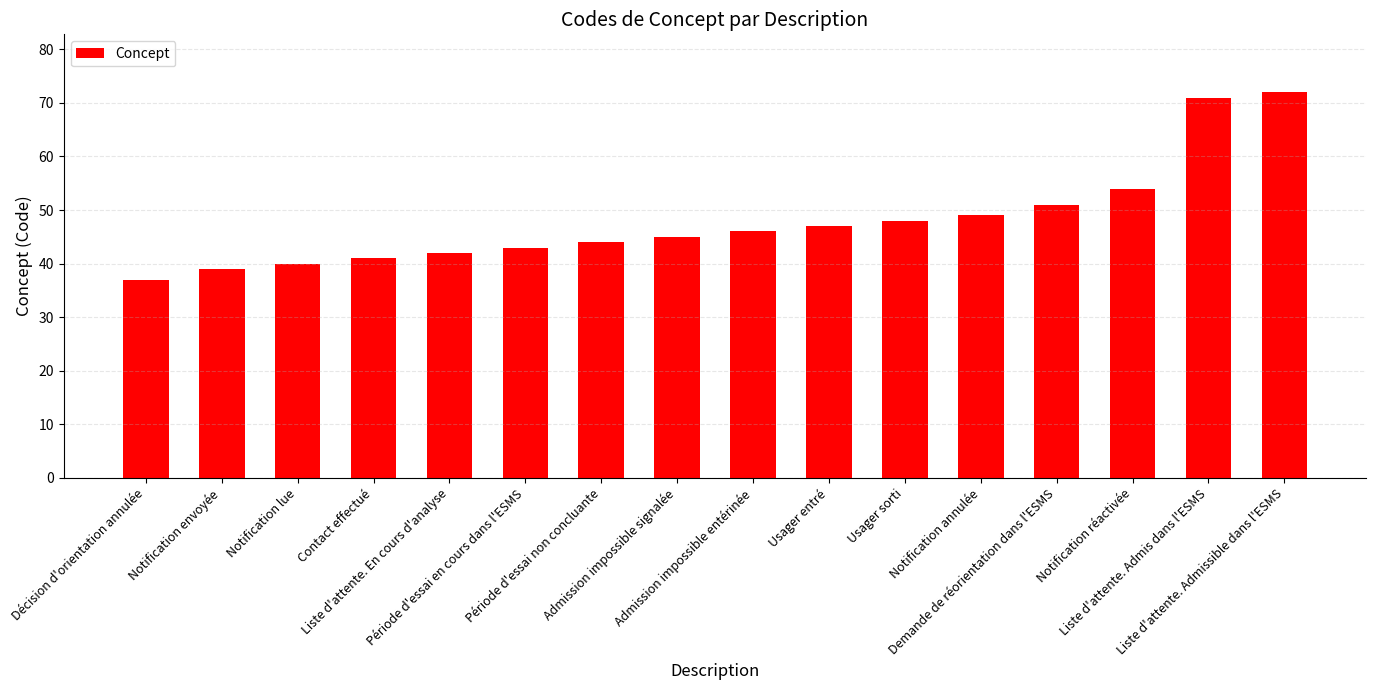

Count the number of data series in this chart.

1